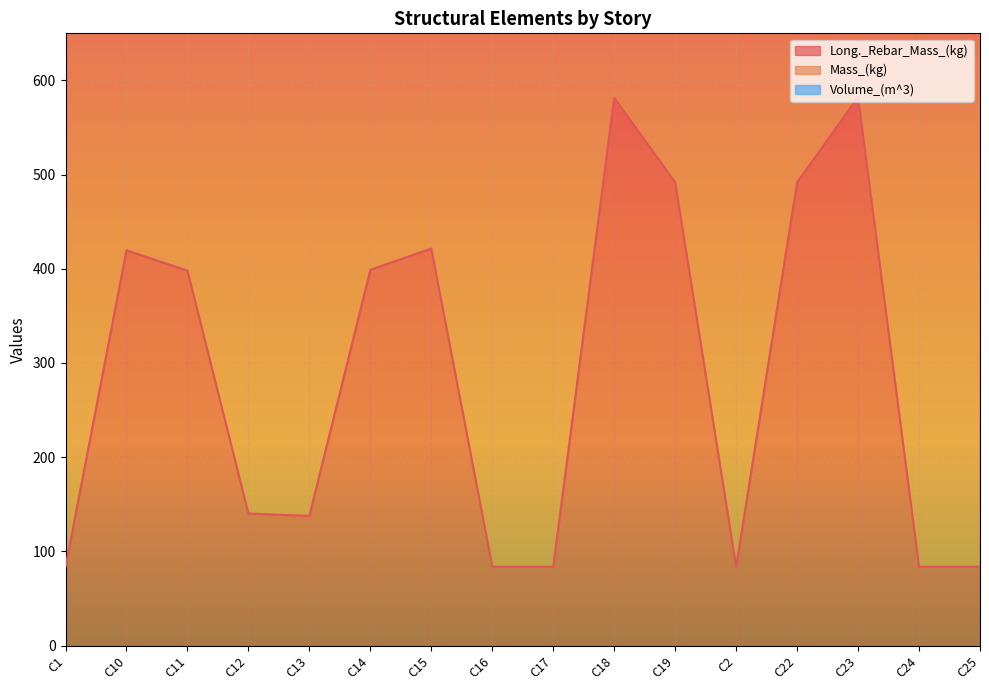

What are all the series names shown in the legend?

Long._Rebar_Mass_(kg), Mass_(kg), Volume_(m^3)